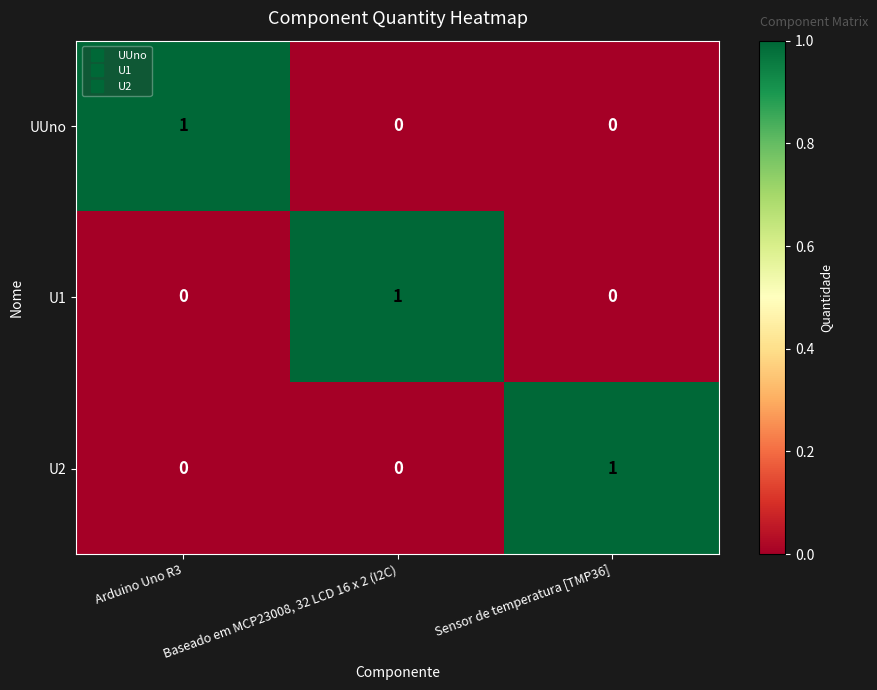

The value of UUno at Sensor de temperatura [TMP36] is -1. True or false?

False